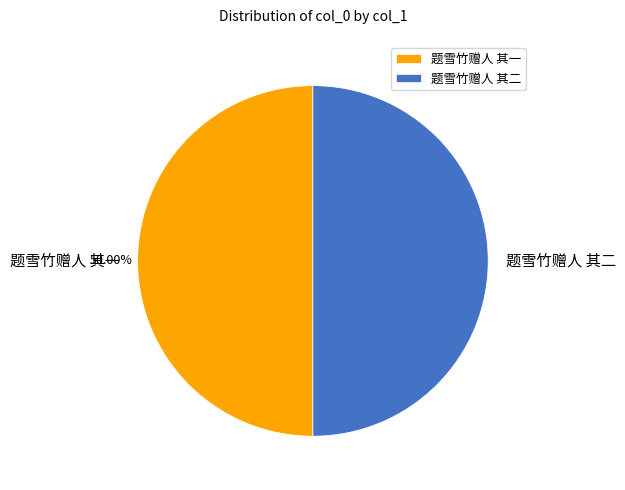

Approximately how many times larger is the value at 题雪竹赠人 其二 compared to 题雪竹赠人 其一?

1.0